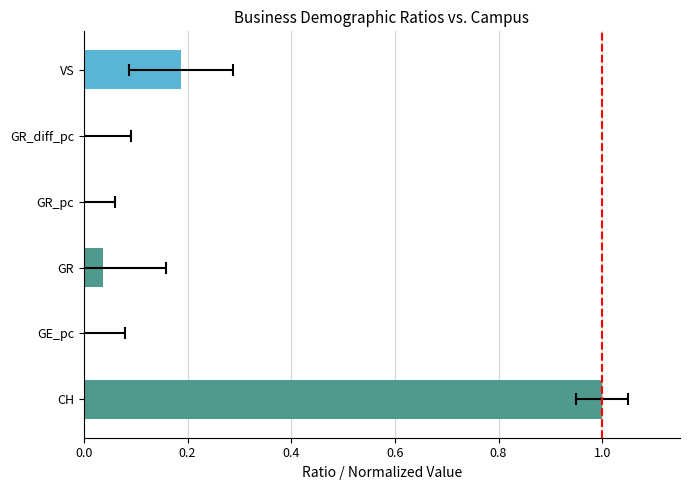

What is the difference between the second highest and minimum values?

0.2